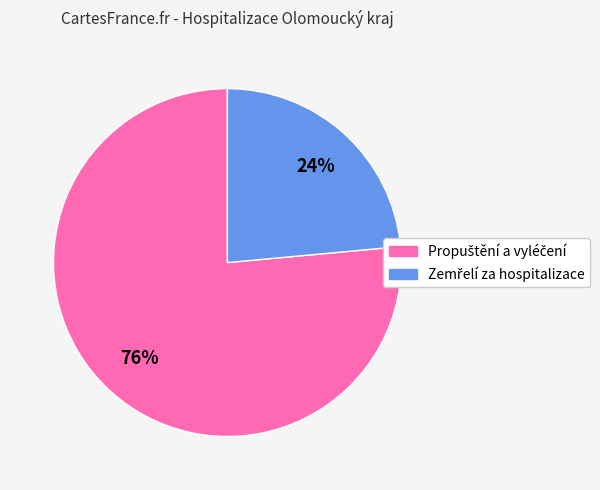

To the nearest percent, what is the average slice percentage?

50%